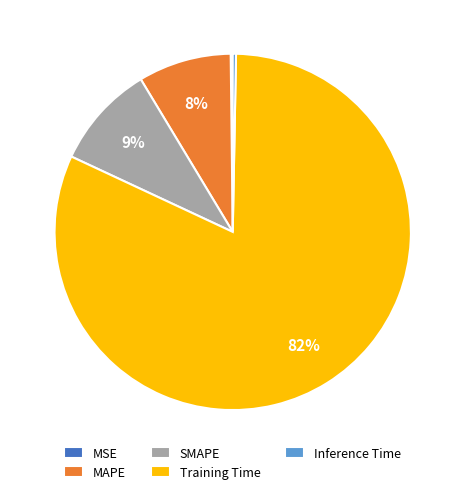

Does any single category account for the majority?

Yes